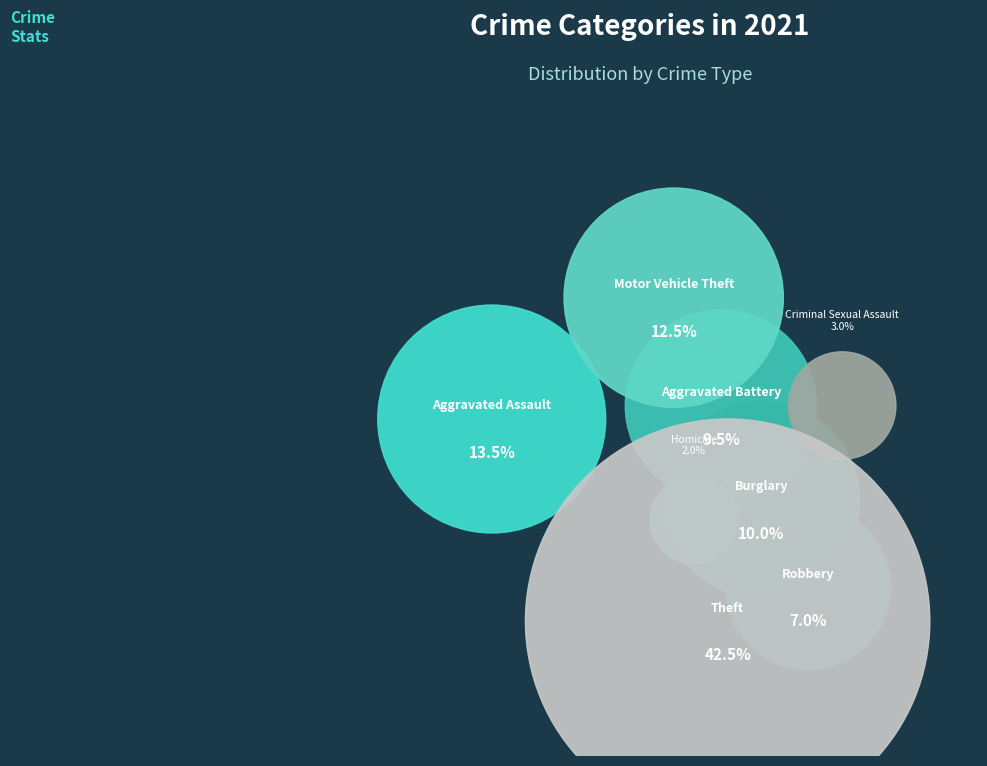

Which category has the biggest portion of the pie?

Theft